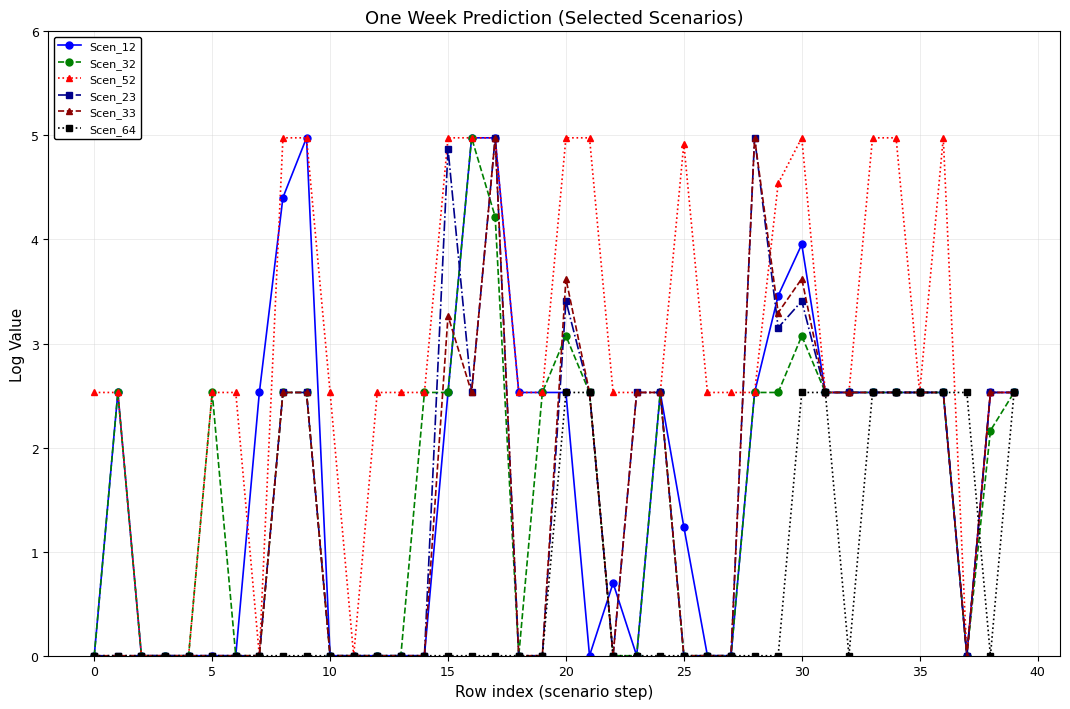

Reading left to right, transcribe all the data shown in this chart.

Scen_12: 0.0	2.5	0.0	0.0	0.0	0.0	0.0	2.5	4.4	5.0	0.0	0.0	0.0	0.0	0.0	2.5	5.0	5.0	2.5	2.5	2.5	0.0	0.7	0.0	2.5	1.2	0.0	0.0	2.5	3.5	4.0	2.5	2.5	2.5	2.5	2.5	2.5	0.0	2.5	2.5
Scen_32: 0.0	2.5	0.0	0.0	0.0	2.5	0.0	0.0	2.5	2.5	0.0	0.0	0.0	0.0	2.5	2.5	5.0	4.2	0.0	2.5	3.1	2.5	0.0	0.0	2.5	0.0	0.0	0.0	2.5	2.5	3.1	2.5	2.5	2.5	2.5	2.5	2.5	0.0	2.2	2.5
Scen_52: 2.5	2.5	0.0	0.0	0.0	2.5	2.5	0.0	5.0	5.0	2.5	0.0	2.5	2.5	2.5	5.0	5.0	5.0	2.5	2.5	5.0	5.0	2.5	2.5	2.5	4.9	2.5	2.5	2.5	4.5	5.0	2.5	2.5	5.0	5.0	2.5	5.0	0.0	2.5	2.5
Scen_23: 0.0	0.0	0.0	0.0	0.0	0.0	0.0	0.0	2.5	2.5	0.0	0.0	0.0	0.0	0.0	4.9	2.5	5.0	0.0	0.0	3.4	2.5	0.0	2.5	2.5	0.0	0.0	0.0	5.0	3.2	3.4	2.5	2.5	2.5	2.5	2.5	2.5	0.0	2.5	2.5
Scen_33: 0.0	0.0	0.0	0.0	0.0	0.0	0.0	0.0	2.5	2.5	0.0	0.0	0.0	0.0	0.0	3.3	2.5	5.0	0.0	0.0	3.6	2.5	0.0	2.5	2.5	0.0	0.0	0.0	5.0	3.3	3.6	2.5	2.5	2.5	2.5	2.5	2.5	0.0	2.5	2.5
Scen_64: 0.0	0.0	0.0	0.0	0.0	0.0	0.0	0.0	0.0	0.0	0.0	0.0	0.0	0.0	0.0	0.0	0.0	0.0	0.0	0.0	2.5	2.5	0.0	0.0	0.0	0.0	0.0	0.0	0.0	0.0	2.5	2.5	0.0	2.5	2.5	2.5	2.5	2.5	0.0	2.5